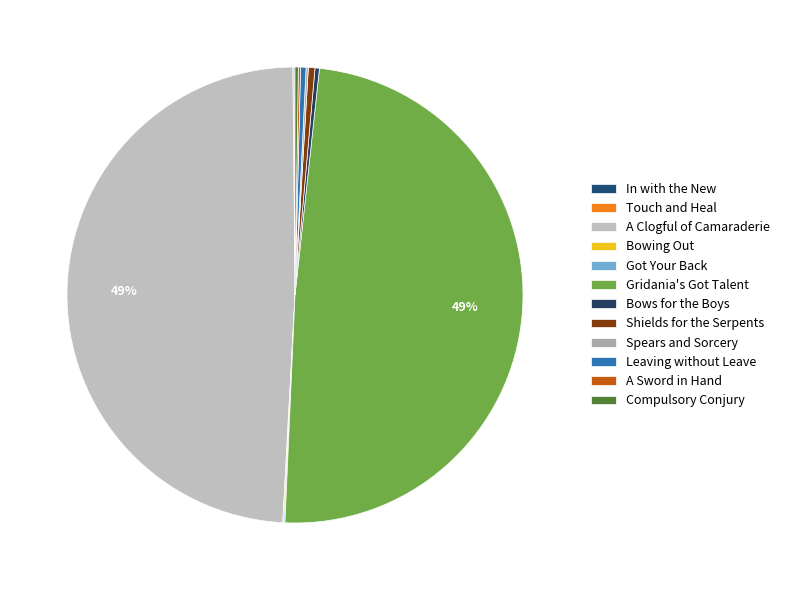

How many slices are in this pie chart?

12